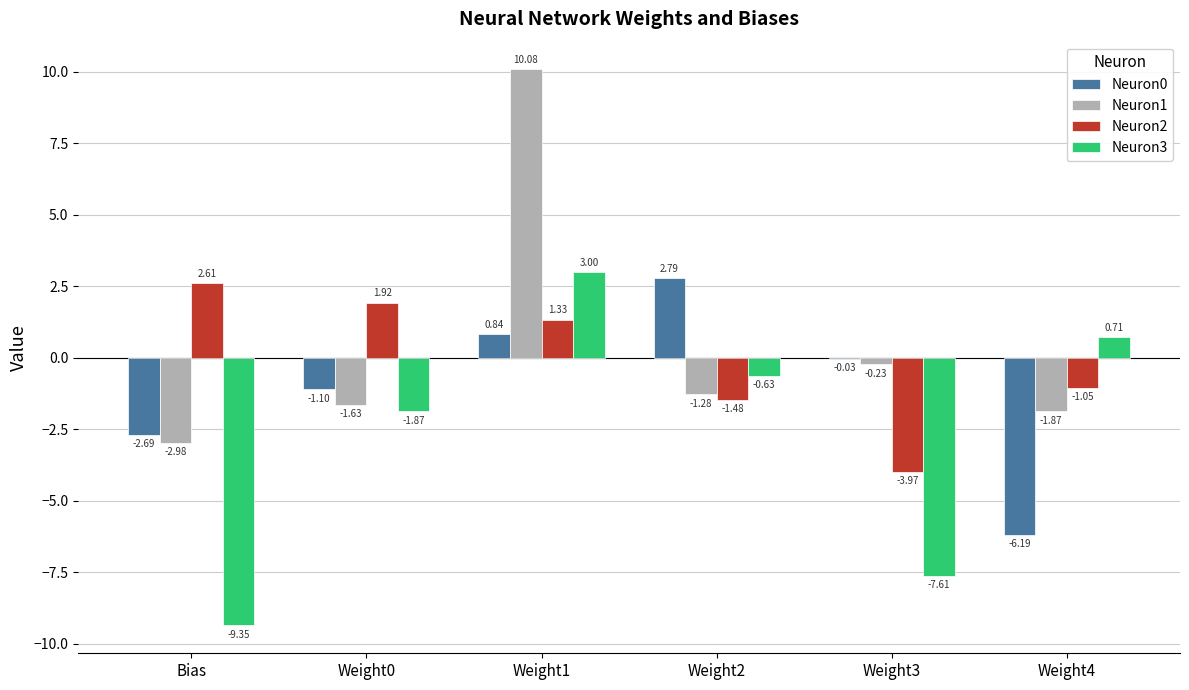

Which series has the largest range (max minus min)?

Neuron1